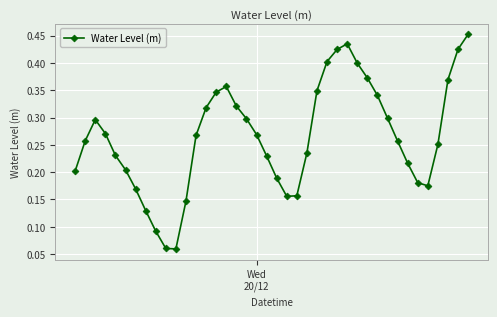

What is the sum of all values?

10.6